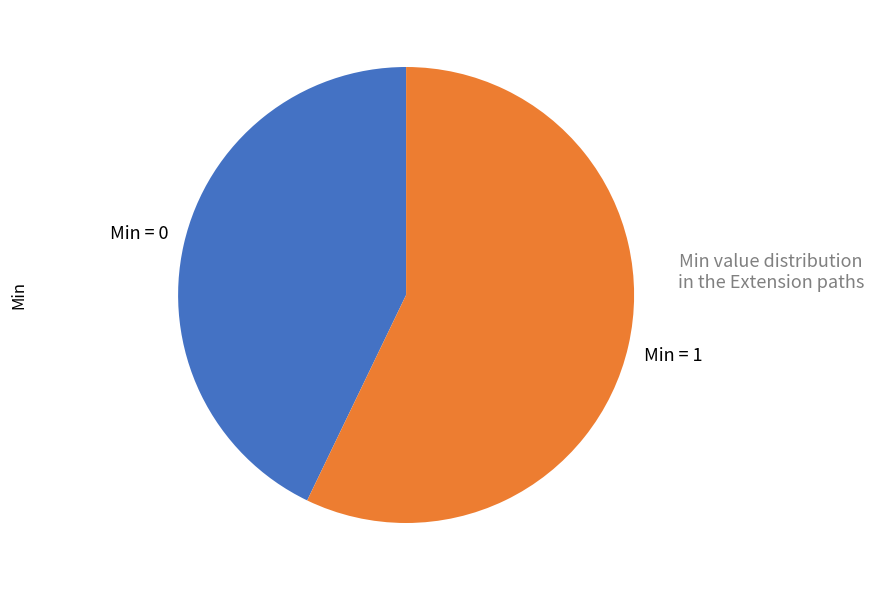

Is there a majority slice in this chart?

Yes